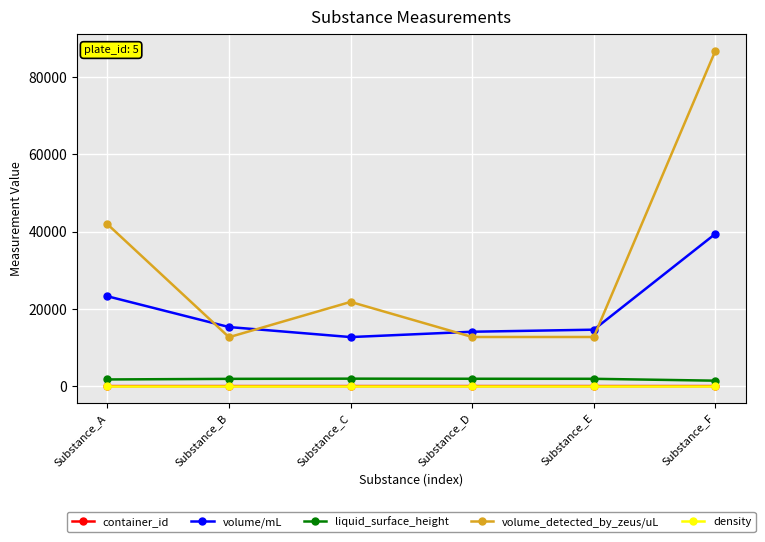

The value of volume_detected_by_zeus/uL at Substance_C is 21806.9. True or false?

True